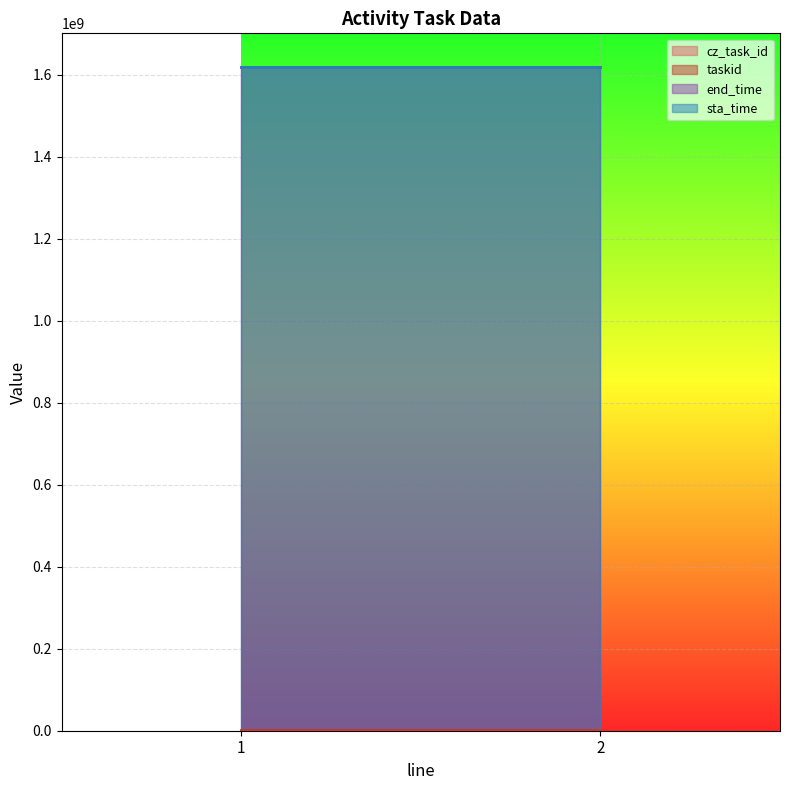

What is the value of the end_time point at the 2nd from the left?

1619452799